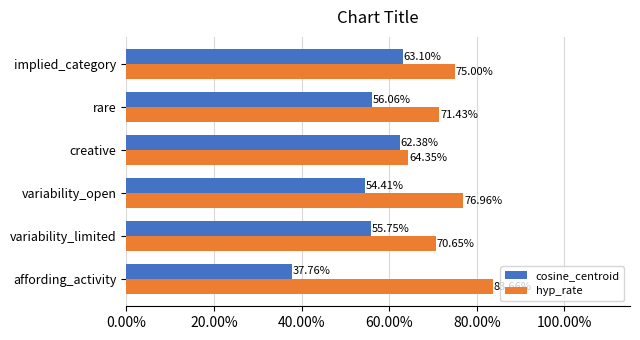

Reading right to left, transcribe all the data shown in this chart.

cosine_centroid: 0.6	0.6	0.6	0.5	0.6	0.4
hyp_rate: 0.8	0.7	0.6	0.8	0.7	0.8